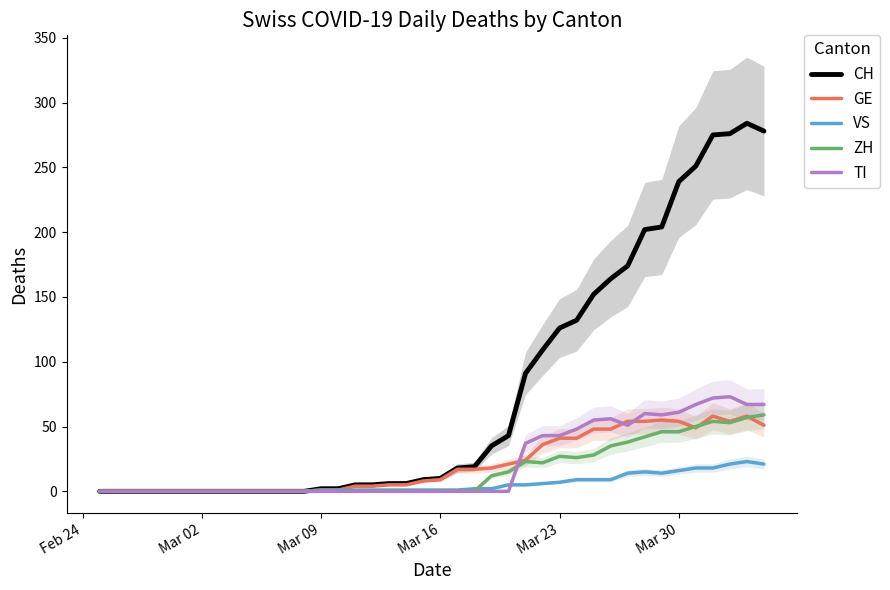

What is the maximum value for CH?

284